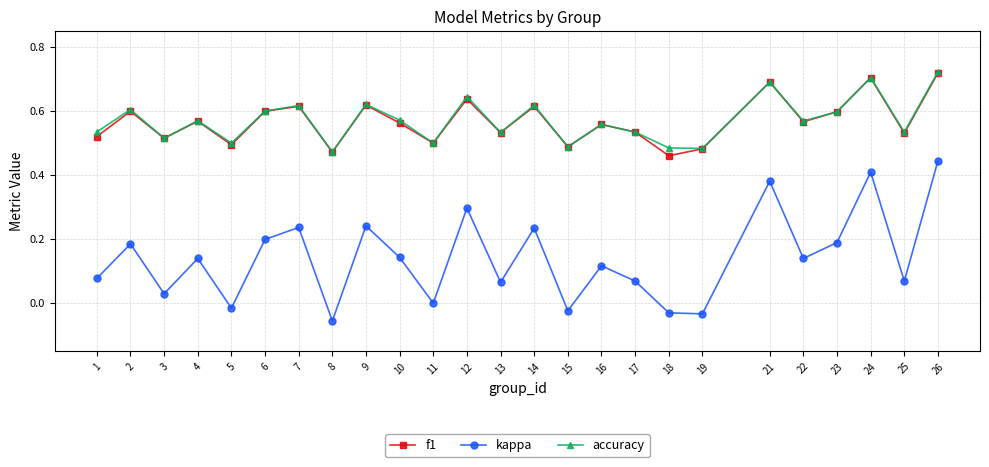

At which label does kappa reach its peak?

26